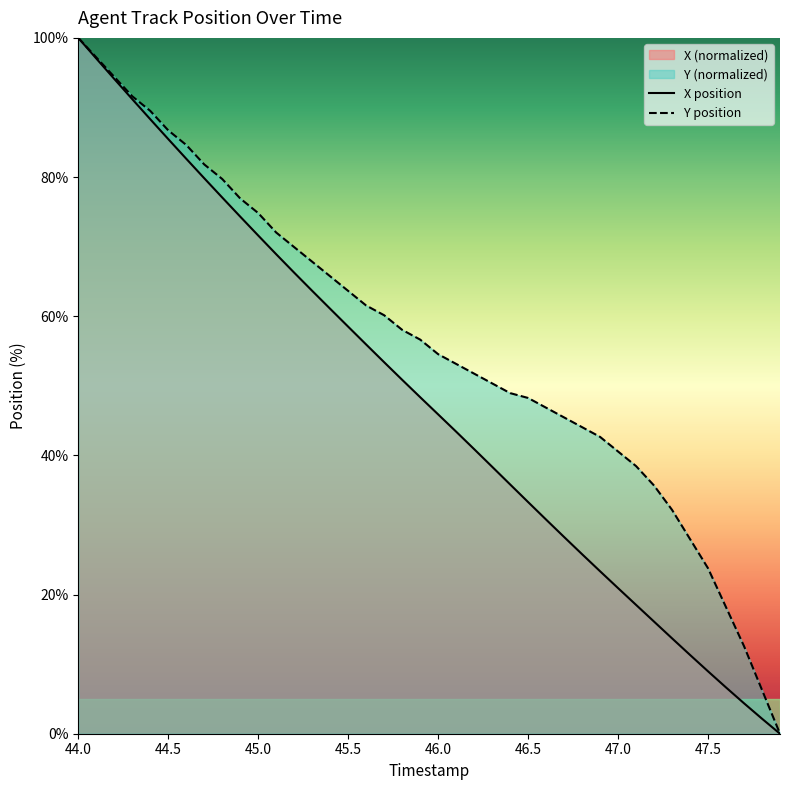

Rank the series by their average value, from highest to lowest.

Y position, X position